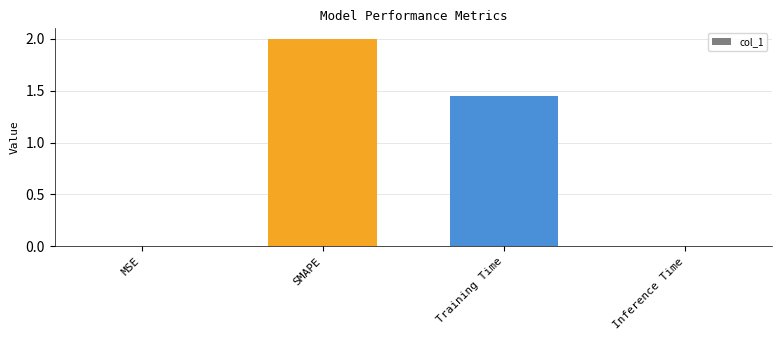

How many series are shown in this chart?

1